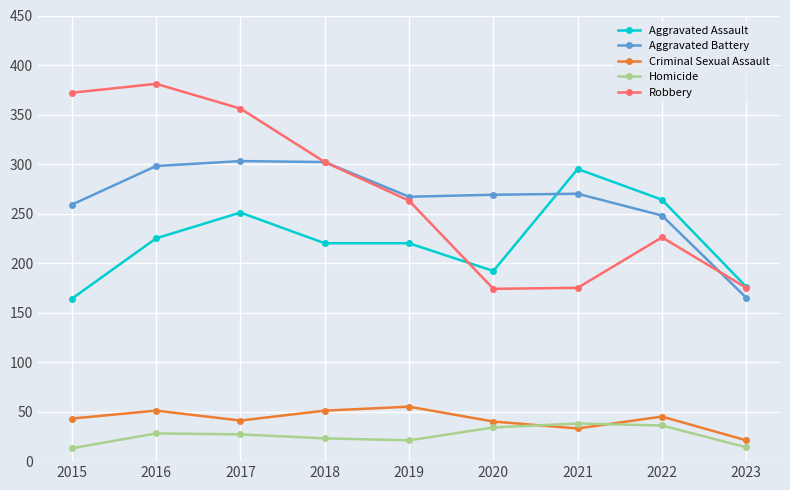

True or false: Aggravated Assault has more than 1 interior local peaks.

True